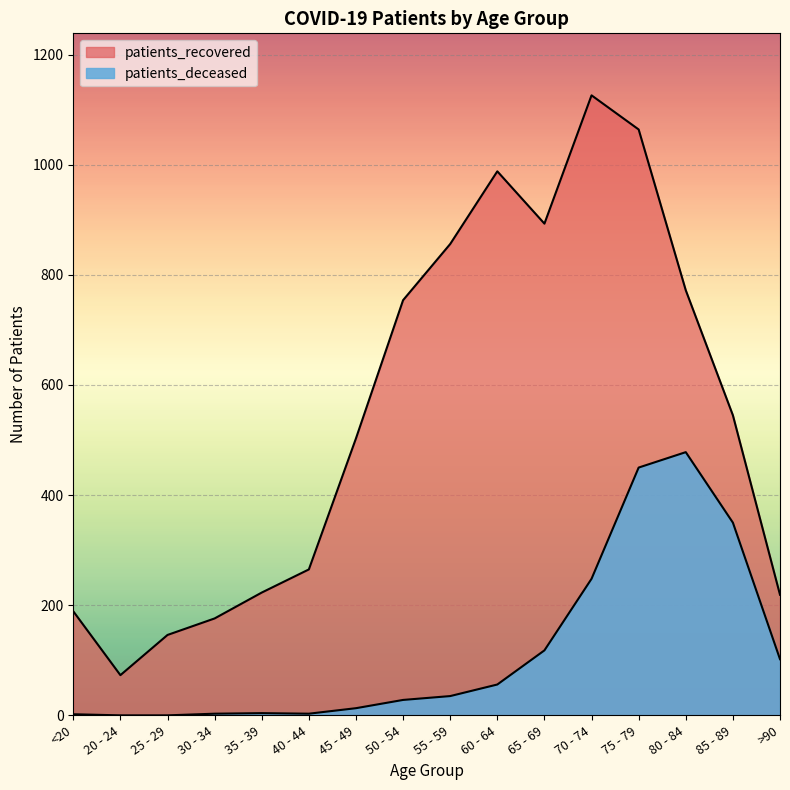

In patients_recovered, how many points are lower than both neighbors (excluding endpoints)?

2